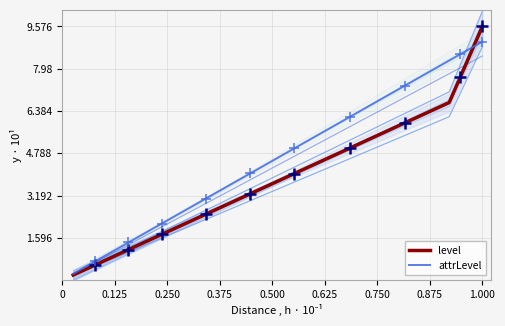

Which series reaches the maximum Y coordinate?

level